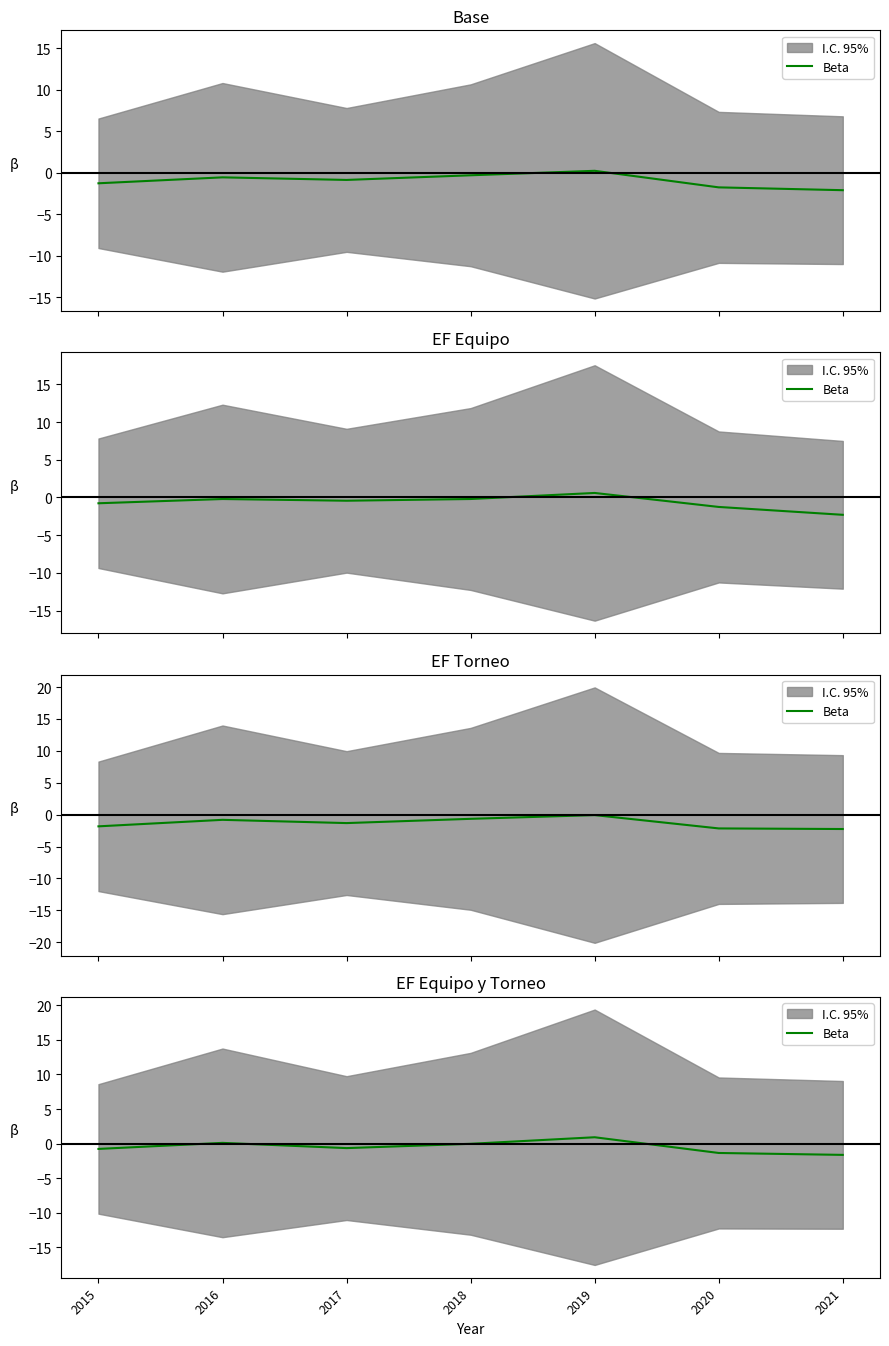

Does the chart have visible grid lines?

No